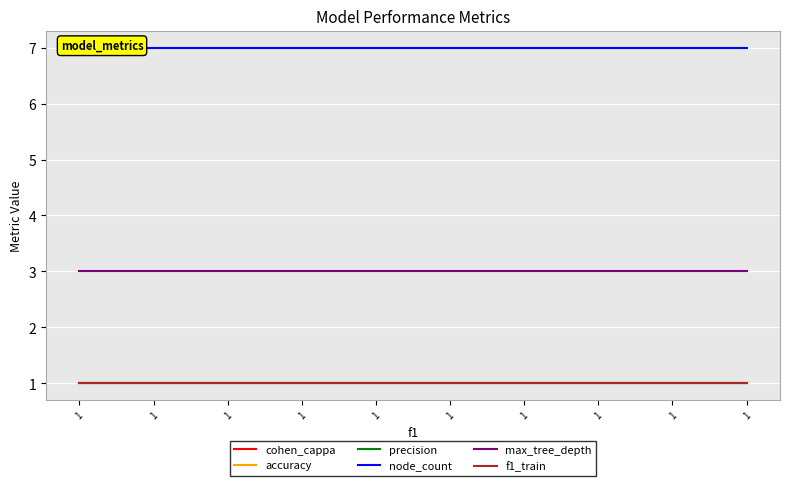

The precision series shows 1 at 1. True or false?

True